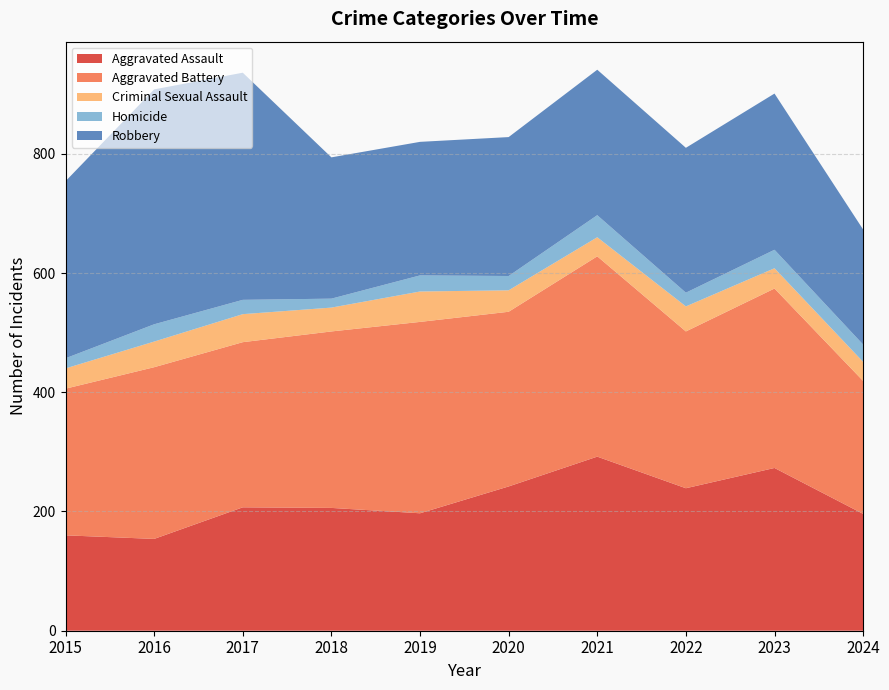

Reading right to left, list all the values displayed in this chart.

Aggravated Assault: 196	273	239	292	242	197	206	207	154	160
Aggravated Battery: 223	301	263	336	293	321	296	277	288	246
Criminal Sexual Assault: 32	34	42	32	36	51	40	47	43	34
Homicide: 29	31	23	37	24	27	15	24	29	17
Robbery: 193	262	243	244	233	224	237	381	394	297